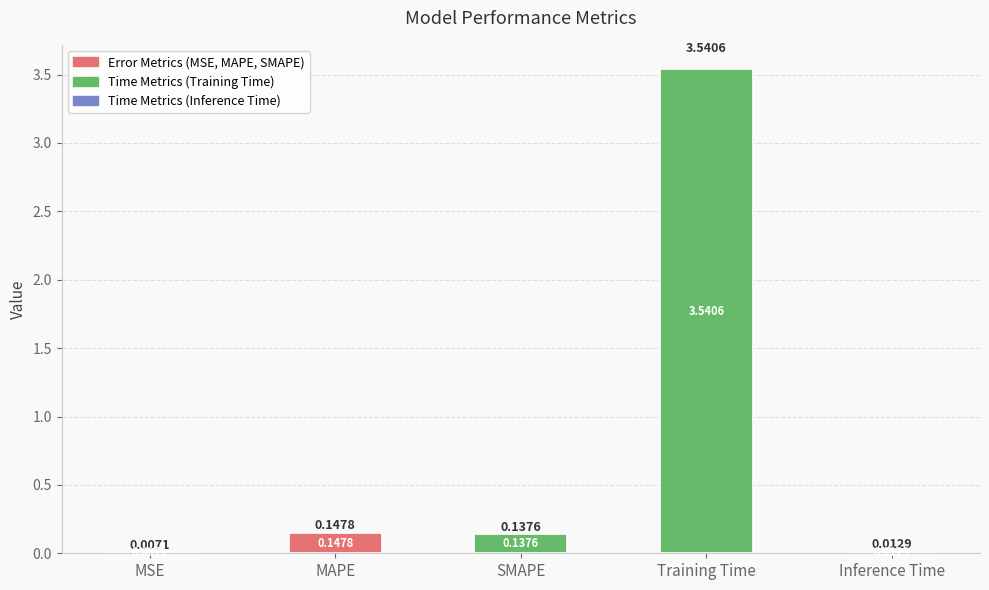

What is the change in value from MSE to MAPE?

+0.1